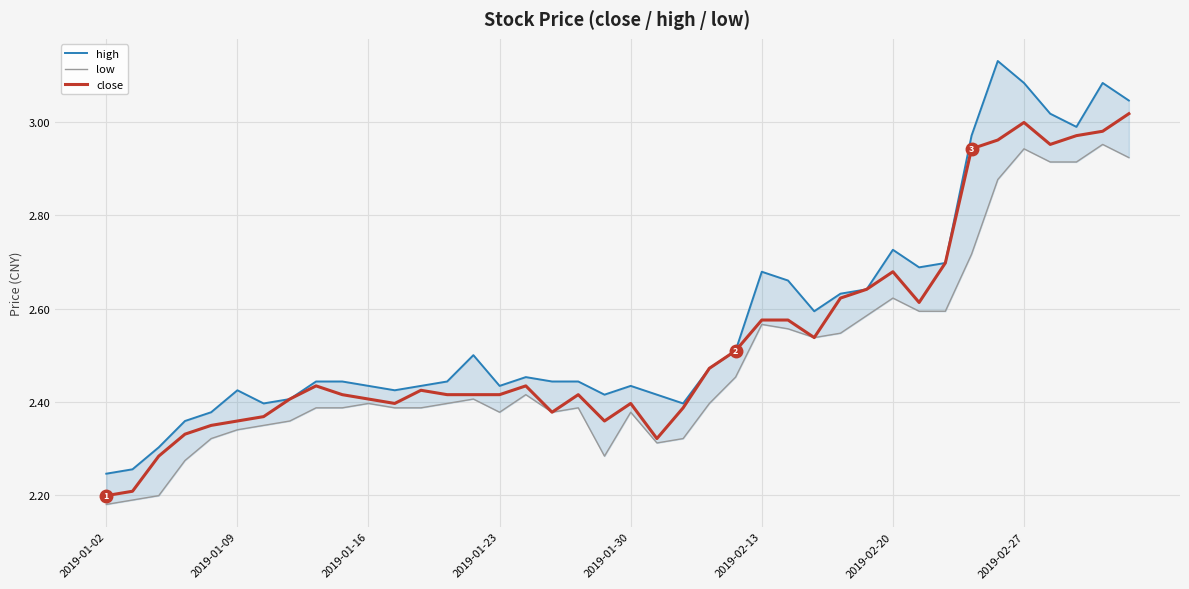

What is the difference between the maximum and minimum values in the high series?

0.9